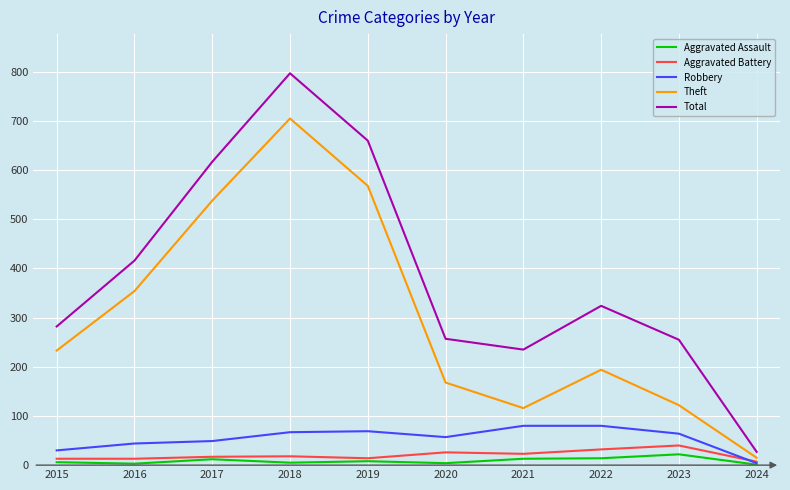

What are all the series names shown in the legend?

Aggravated Assault, Aggravated Battery, Robbery, Theft, Total